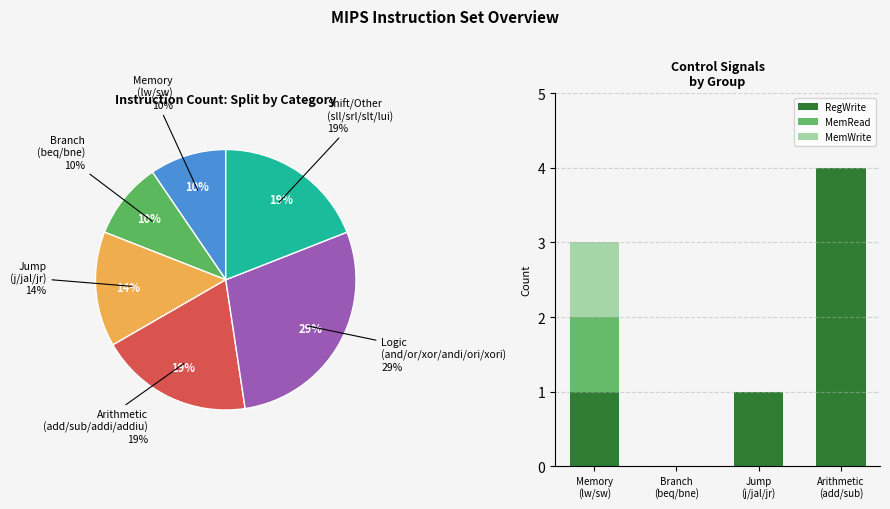

True or false: Jump
(j/jal/jr) accounts for 17% of the total.

True